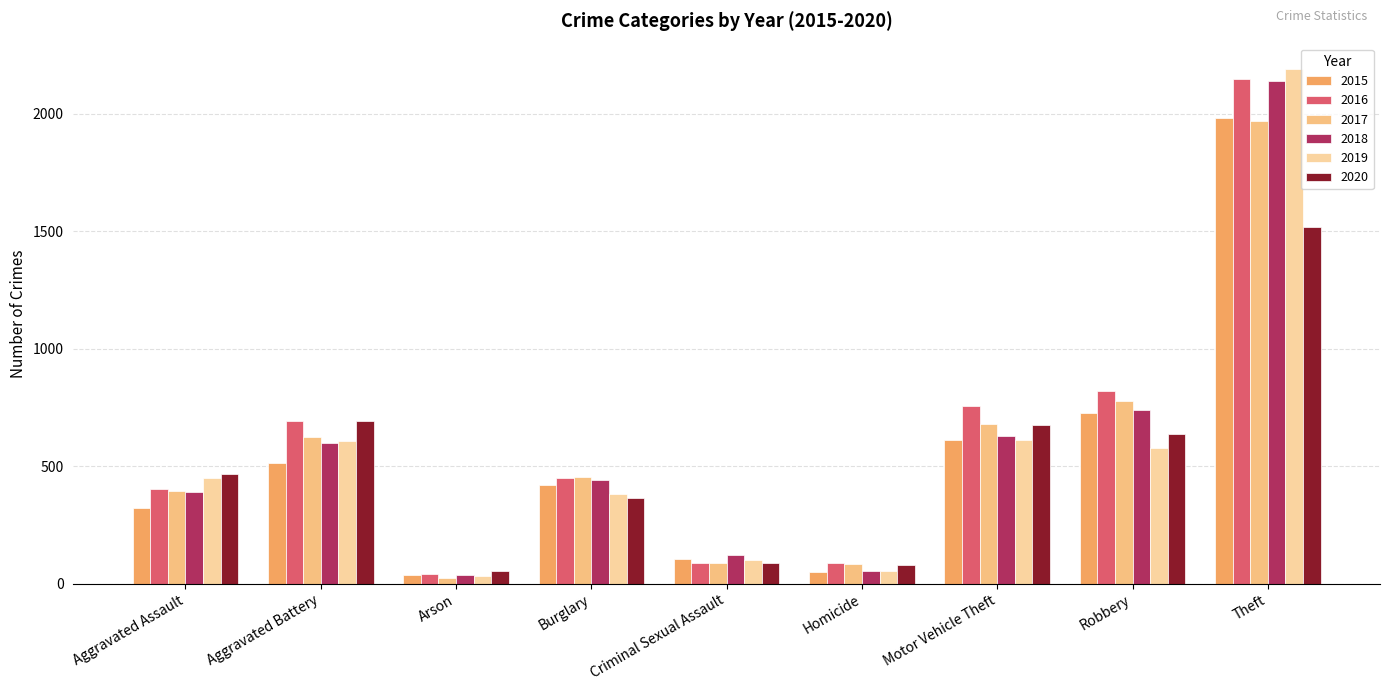

What value does the 2019 series have at Aggravated Battery, to the nearest 10?

610